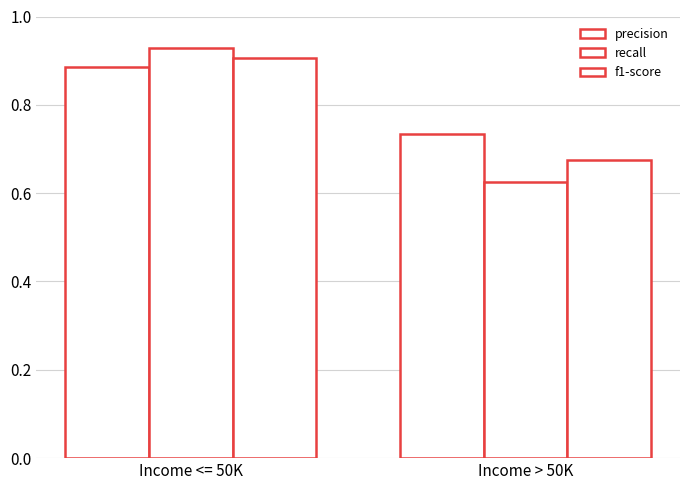

Where is precision nearest to the value 0?

Income > 50K